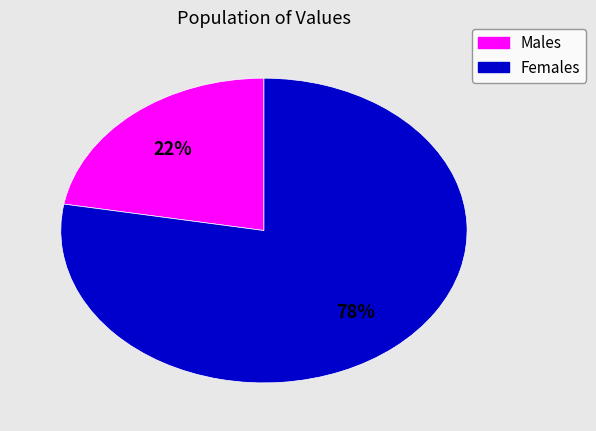

To the nearest percent, what is the difference between the largest and smallest slice percentages?

56%